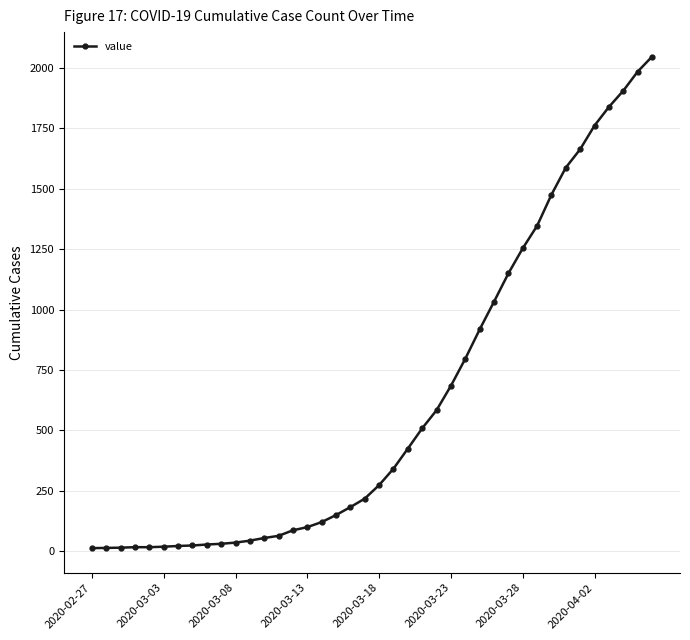

What is the sum of all values?

24843